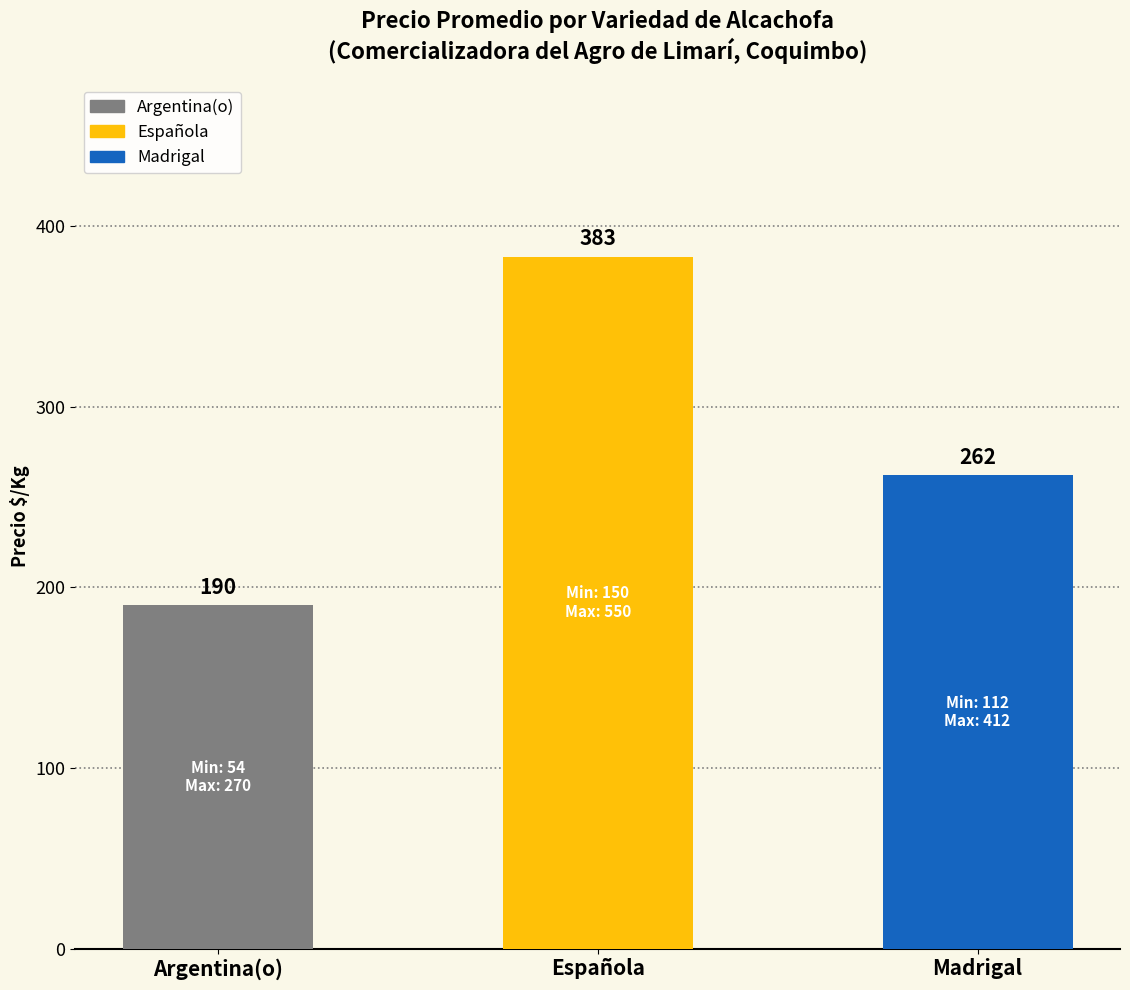

How many values are between 190 and 383?

3